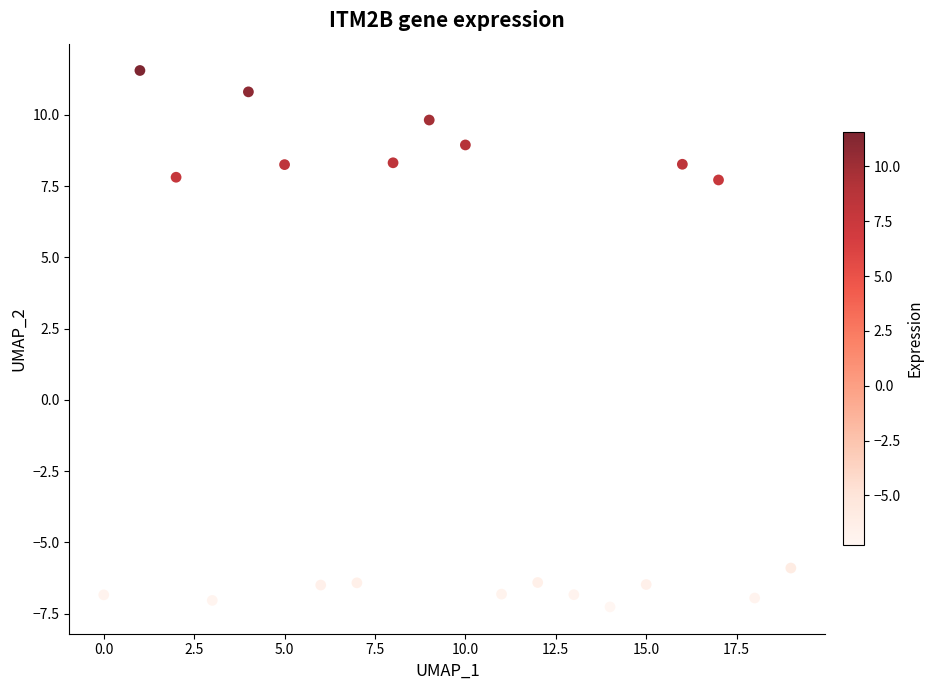

What is the range of Y values (max minus min)?

18.8